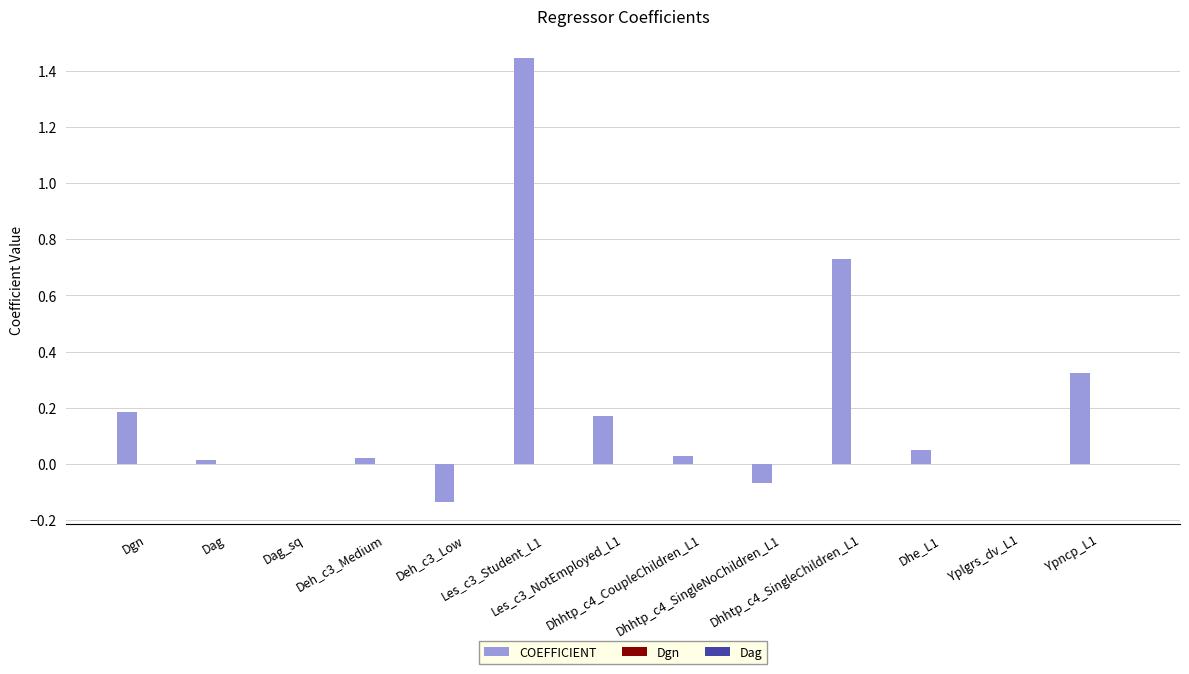

Which series has the largest total across all categories?

COEFFICIENT